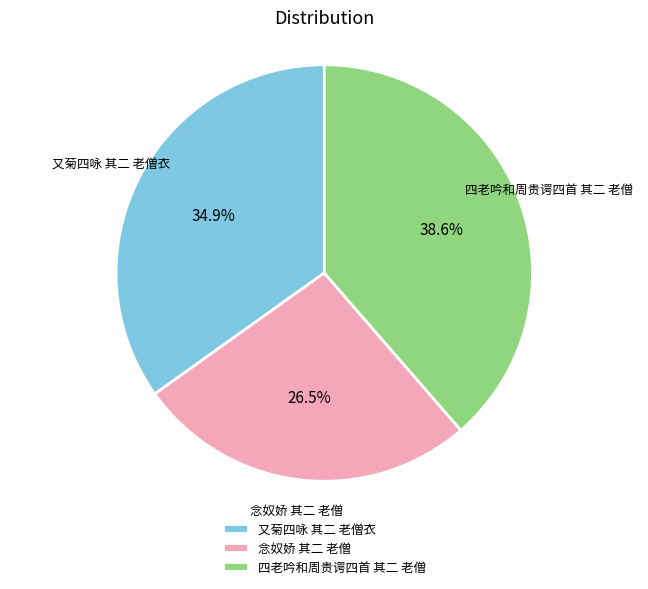

Which has a higher value, 又菊四咏 其二 老僧衣 or 四老吟和周贵谔四首 其二 老僧?

四老吟和周贵谔四首 其二 老僧